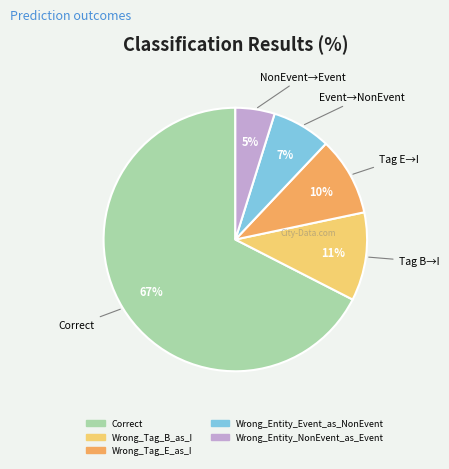

Between Wrong_Entity_NonEvent_as_Event and Wrong_Tag_B_as_I, which is larger?

Wrong_Tag_B_as_I